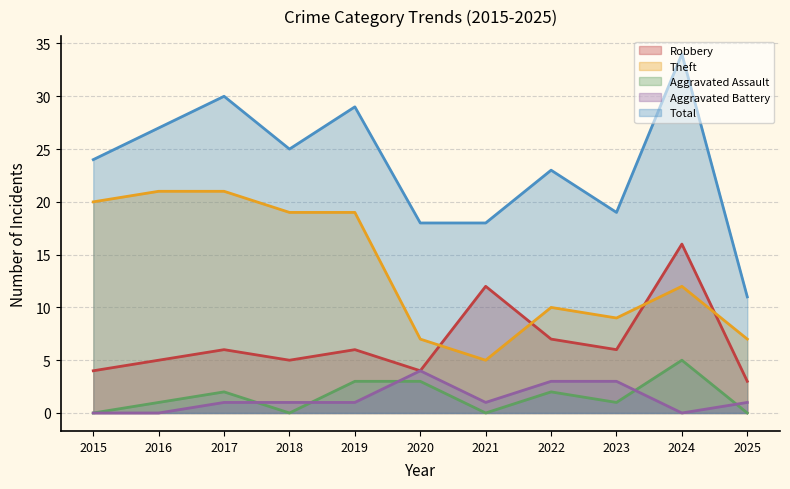

Reading right to left, what are all the values shown in this chart?

Robbery: 2025=3	2024=16	2023=6	2022=7	2021=12	2020=4	2019=6	2018=5	2017=6	2016=5	2015=4
Theft: 2025=7	2024=12	2023=9	2022=10	2021=5	2020=7	2019=19	2018=19	2017=21	2016=21	2015=20
Aggravated Assault: 2025=0	2024=5	2023=1	2022=2	2021=0	2020=3	2019=3	2018=0	2017=2	2016=1	2015=0
Aggravated Battery: 2025=1	2024=0	2023=3	2022=3	2021=1	2020=4	2019=1	2018=1	2017=1	2016=0	2015=0
Total: 2025=11	2024=34	2023=19	2022=23	2021=18	2020=18	2019=29	2018=25	2017=30	2016=27	2015=24